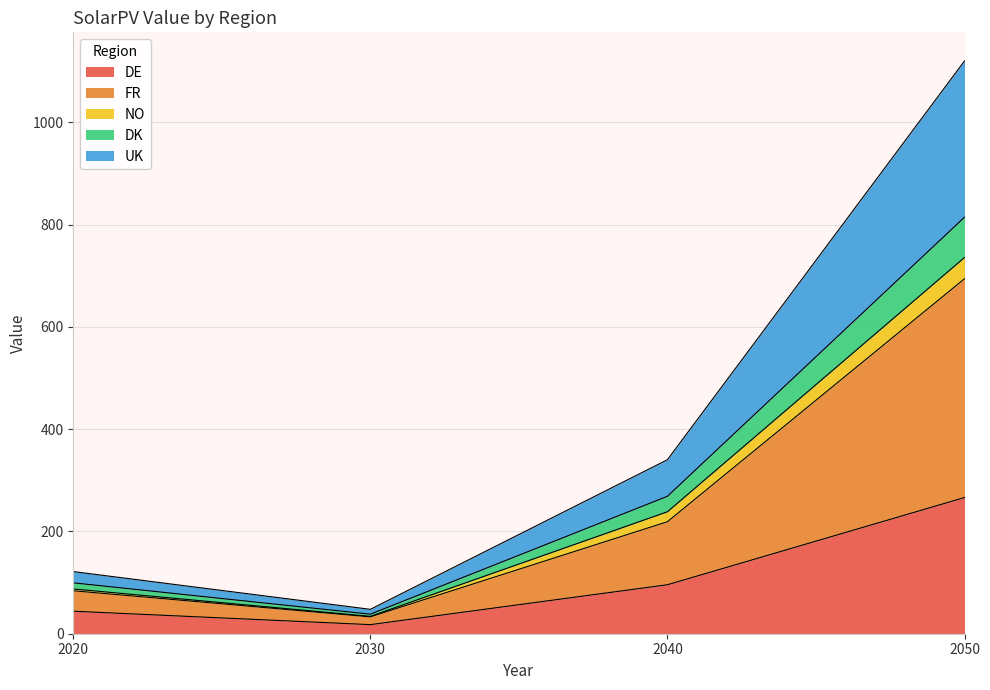

How many distinct data groups are displayed?

5